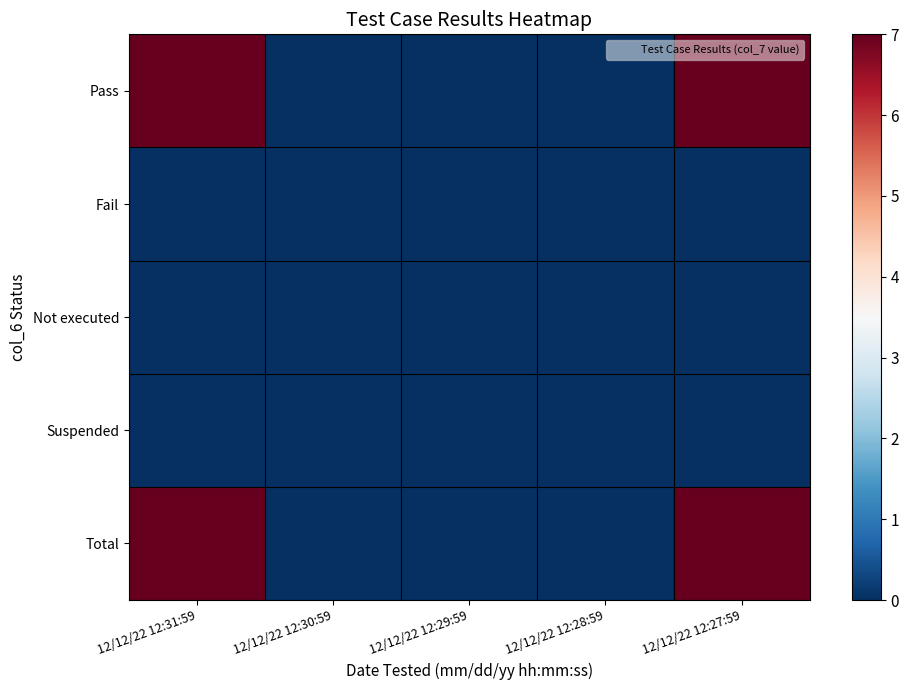

How many categories are shown in the chart?

5